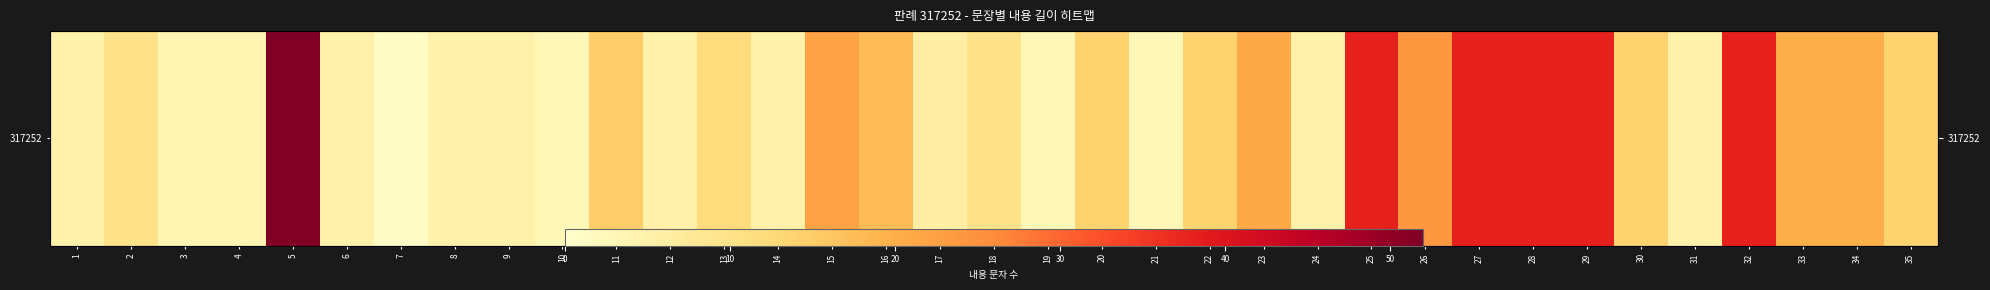

What is the difference between the maximum and minimum values?

51